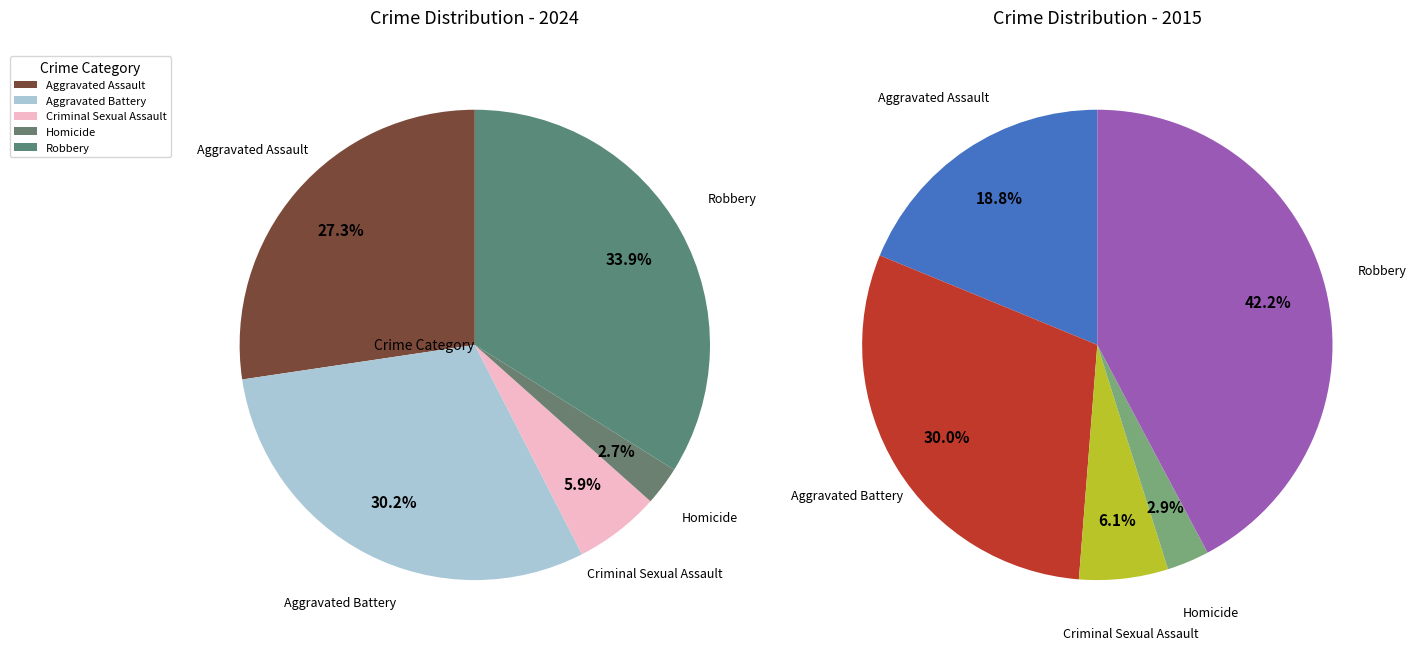

Which category has the smallest portion of the pie?

Homicide